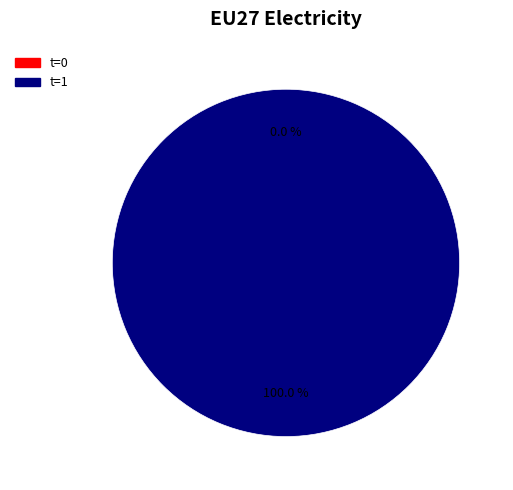

True or false: 0 accounts for 1% of the total.

False